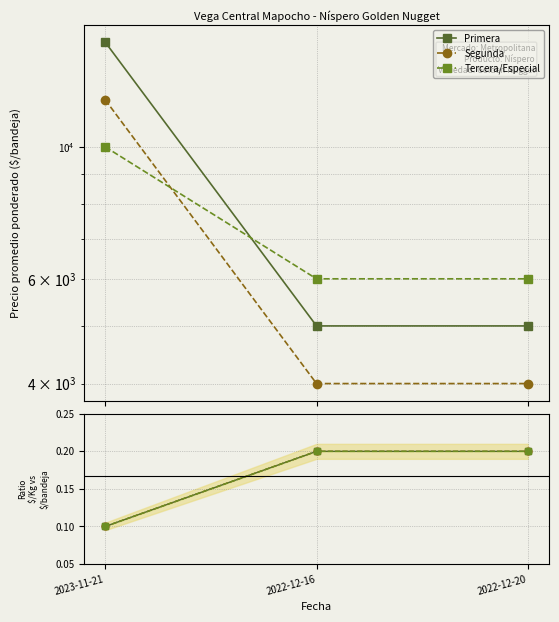

True or false: Tercera/Especial has a value of 0.1 at 2022-12-20.

False